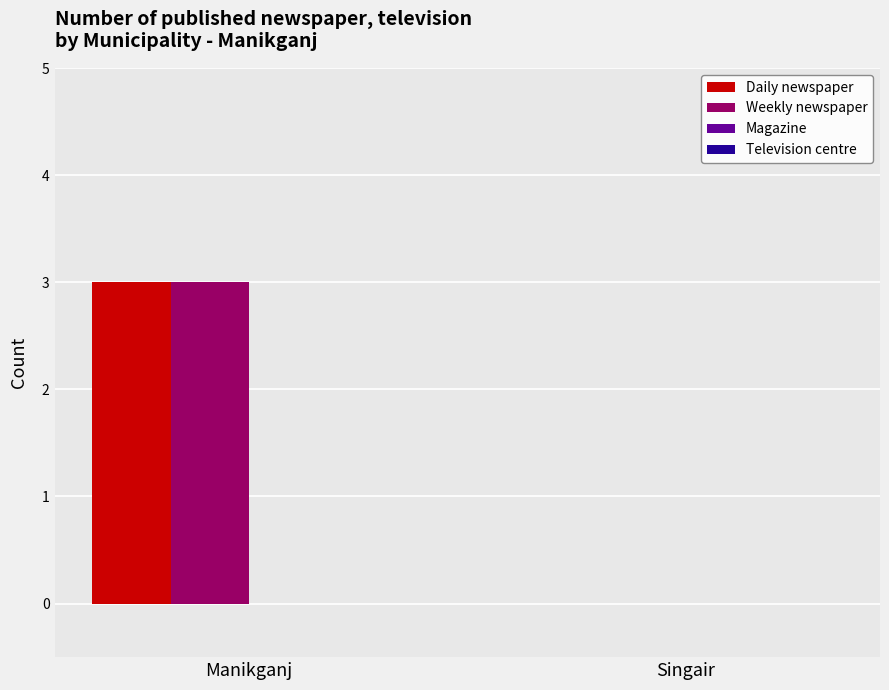

Reading left to right, list all the values displayed in this chart.

Daily newspaper: Manikganj=3	Singair=0
Weekly newspaper: Manikganj=3	Singair=0